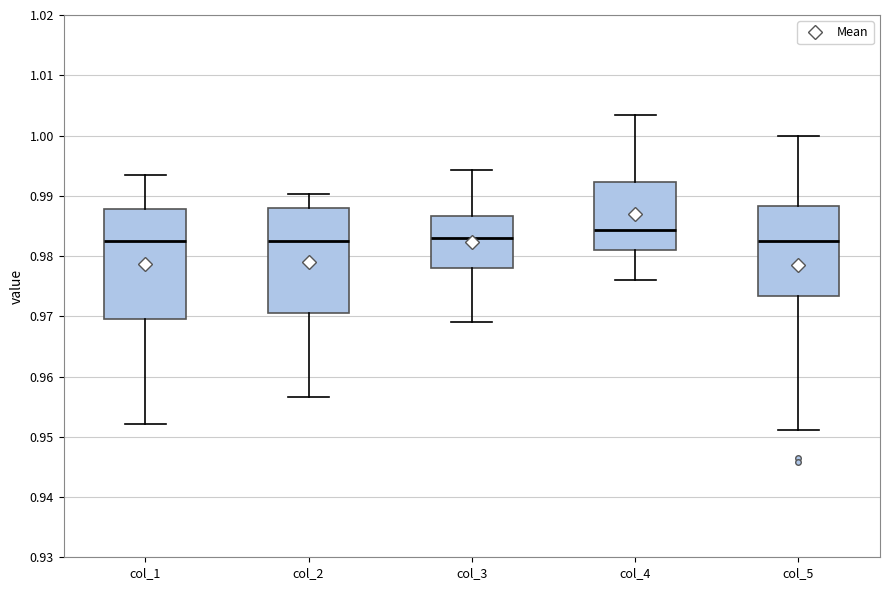

Reading left to right, read every box against the y-axis: the position of its median line, the range the box covers, and the ends of its whiskers. The values are not printed on the chart, so give them approximately, as read against the axis.

col_1: median 0.983, box 0.970 to 0.988, whiskers 0.952 to 0.993
col_2: median 0.983, box 0.971 to 0.988, whiskers 0.957 to 0.990
col_3: median 0.983, box 0.978 to 0.987, whiskers 0.969 to 0.994
col_4: median 0.984, box 0.981 to 0.992, whiskers 0.976 to 1.003
col_5: median 0.982, box 0.973 to 0.988, whiskers 0.951 to 1.000